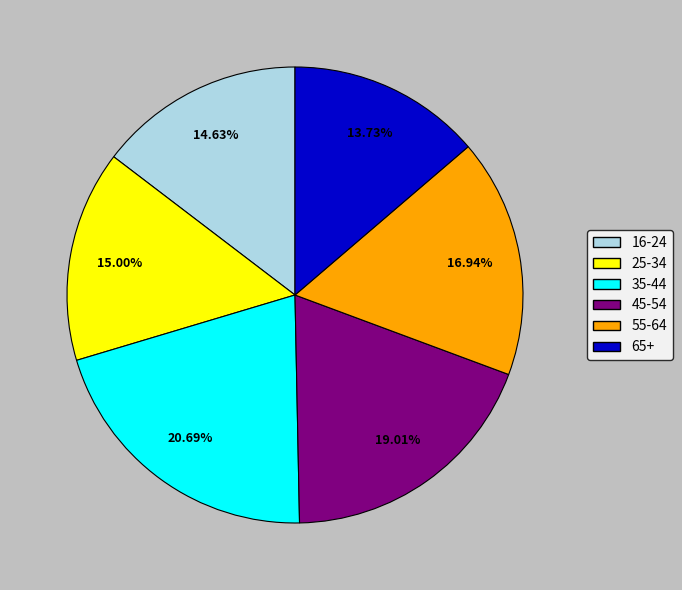

To the nearest percent, what is the combined percentage of 35-44 and 55-64?

38%